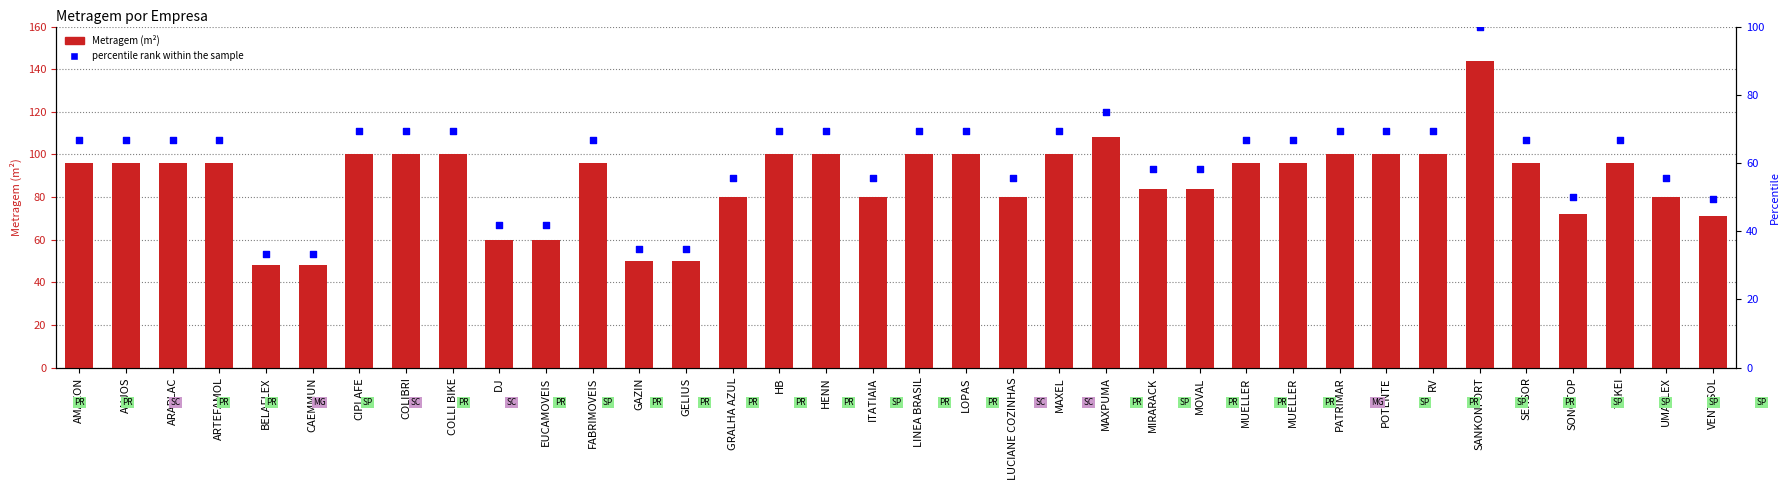

At which category is the sum across all series the highest?

SANKONFORT